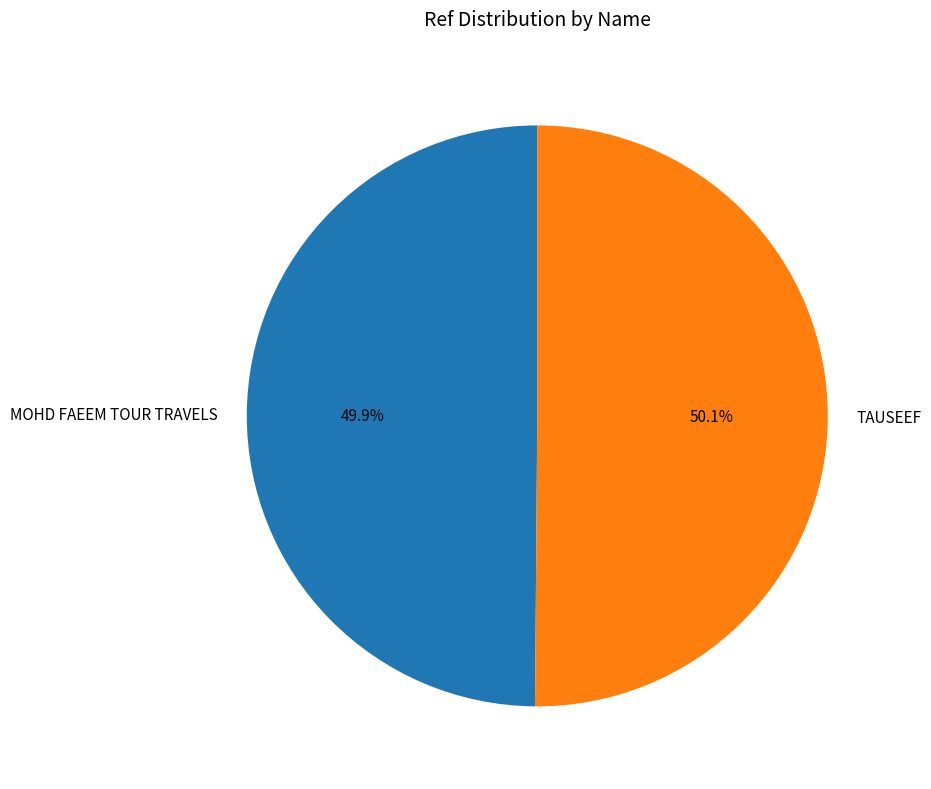

To the nearest percent, what is the average slice percentage?

50%